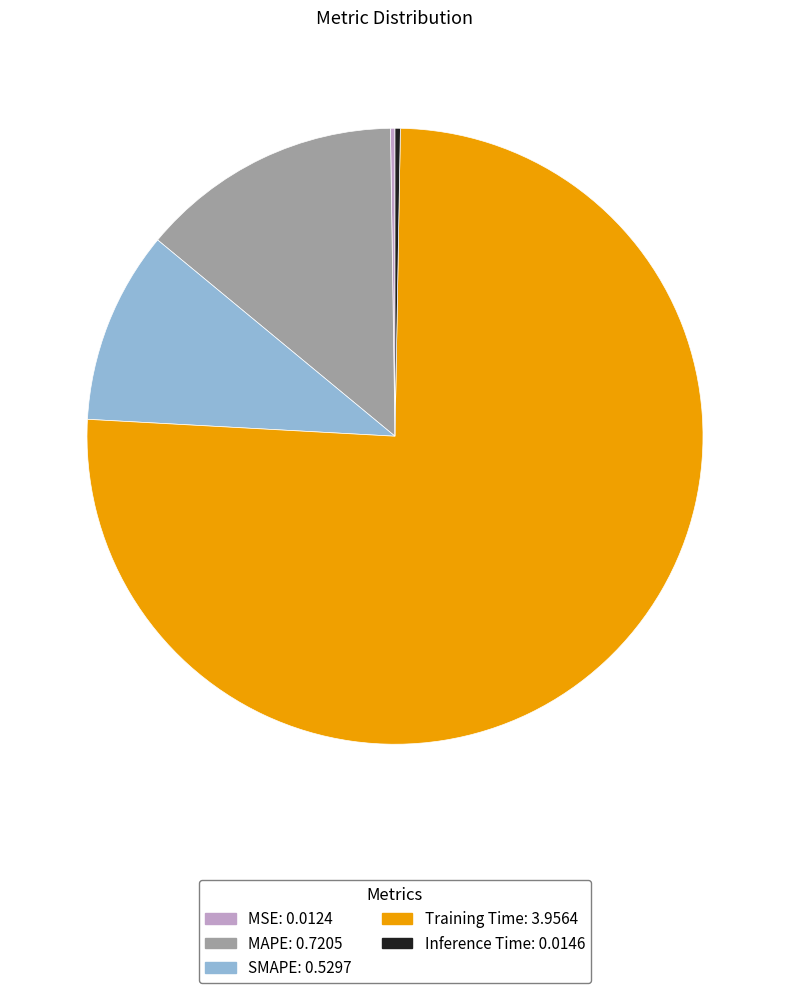

Which has a higher value, Training Time: 3.9564 or SMAPE: 0.5297?

Training Time: 3.9564